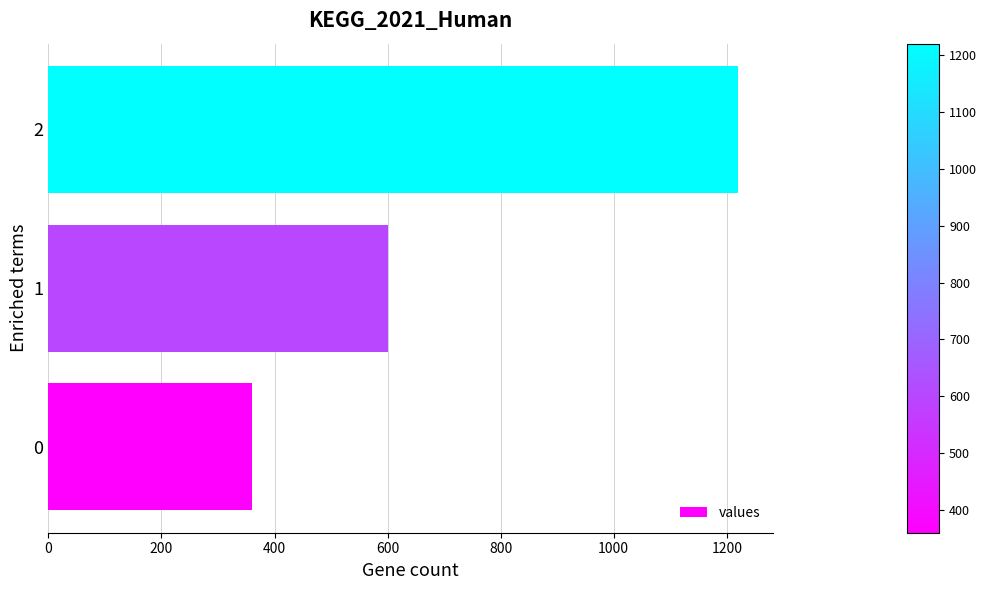

At which label is the value closest to 790?

1